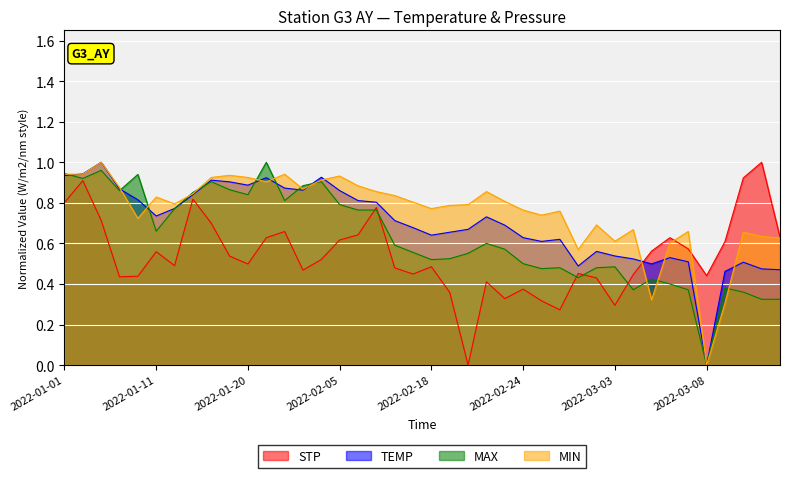

What position from the right is 2022-03-03?

10